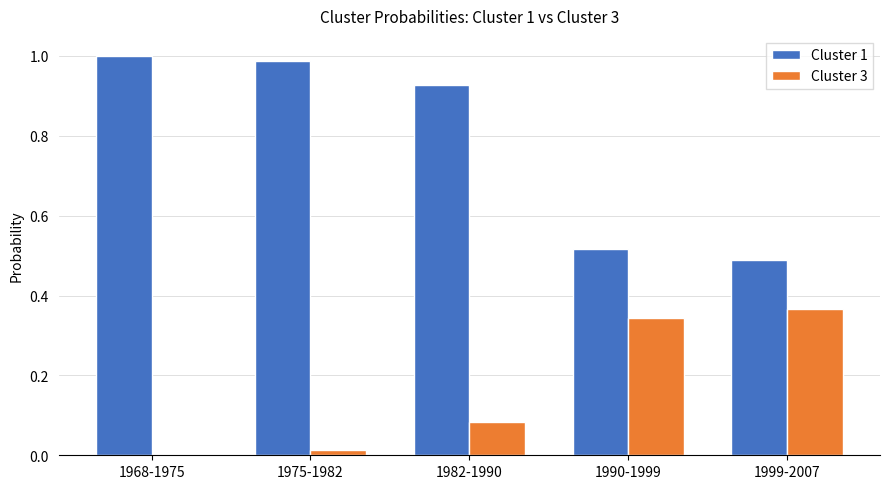

Which series has the largest total across all categories?

Cluster 1